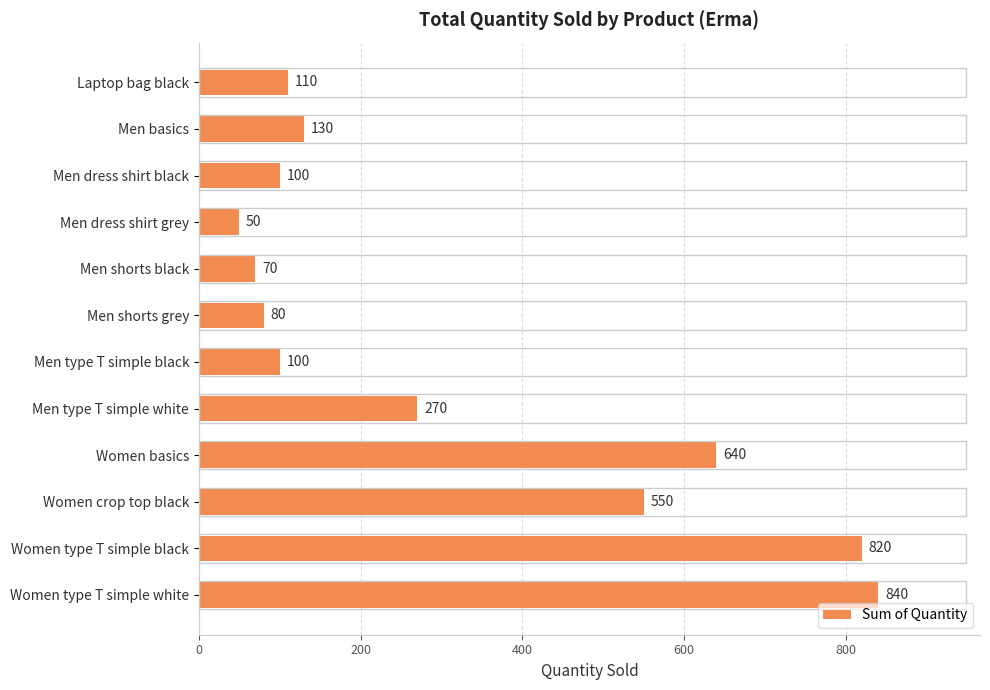

Between Men shorts grey and Men type T simple white, which is larger?

Men type T simple white